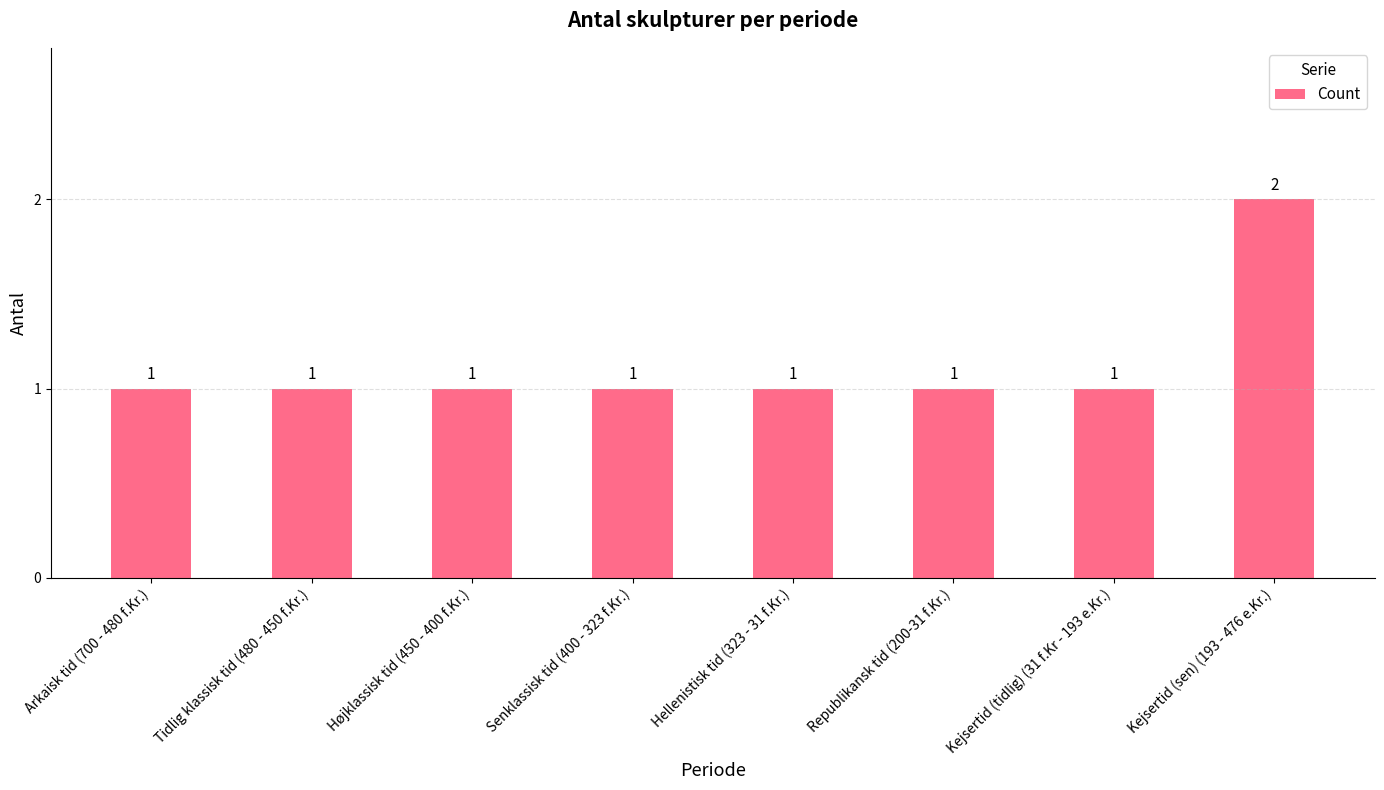

Reading left to right, list all the values displayed in this chart.

Arkaisk tid (700 - 480 f.Kr.)=1	Tidlig klassisk tid (480 - 450 f.Kr.)=1	Højklassisk tid (450 - 400 f.Kr.)=1	Senklassisk tid (400 - 323 f.Kr.)=1	Hellenistisk tid (323 - 31 f.Kr.)=1	Republikansk tid (200-31 f.Kr.)=1	Kejsertid (tidlig) (31 f.Kr - 193 e.Kr.)=1	Kejsertid (sen) (193 - 476 e.Kr.)=2